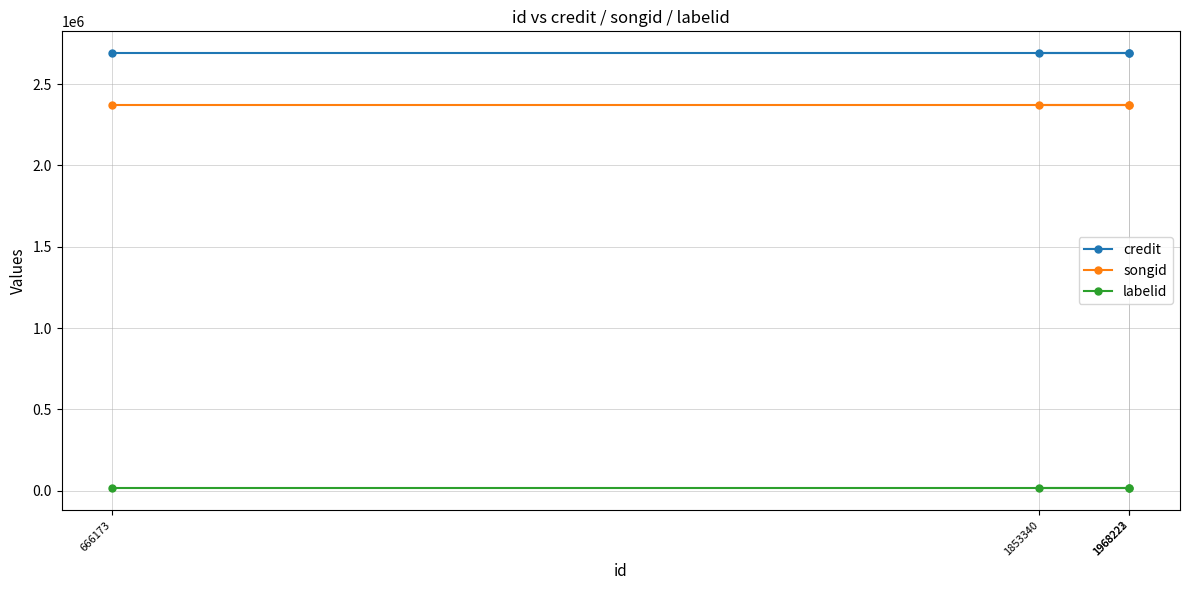

The value of credit at 1853340 is 1280380. True or false?

False